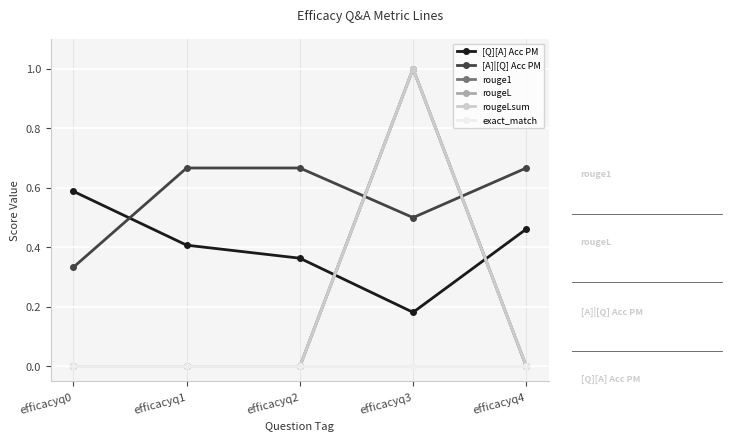

Reading right to left, what are all the values shown in this chart?

[Q][A] Acc PM: efficacyq4=0.5	efficacyq3=0.2	efficacyq2=0.4	efficacyq1=0.4	efficacyq0=0.6
[A]|[Q] Acc PM: efficacyq4=0.7	efficacyq3=0.5	efficacyq2=0.7	efficacyq1=0.7	efficacyq0=0.3
rouge1: efficacyq4=0.0	efficacyq3=1.0	efficacyq2=0.0	efficacyq1=0.0	efficacyq0=0.0
rougeL: efficacyq4=0.0	efficacyq3=1.0	efficacyq2=0.0	efficacyq1=0.0	efficacyq0=0.0
rougeLsum: efficacyq4=0.0	efficacyq3=1.0	efficacyq2=0.0	efficacyq1=0.0	efficacyq0=0.0
exact_match: efficacyq4=0.0	efficacyq3=0.0	efficacyq2=0.0	efficacyq1=0.0	efficacyq0=0.0